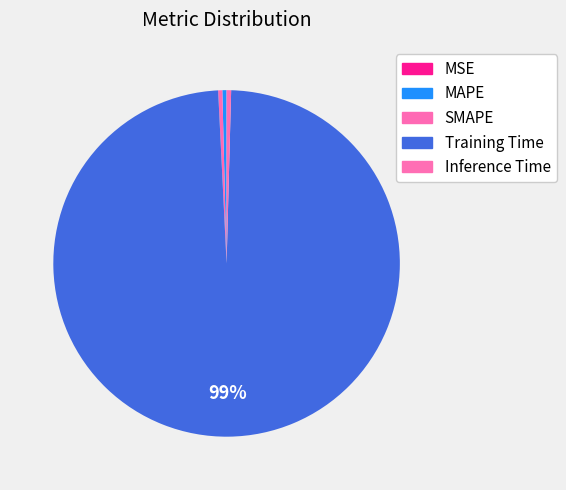

Is it true that Training Time is 99% of the pie?

True